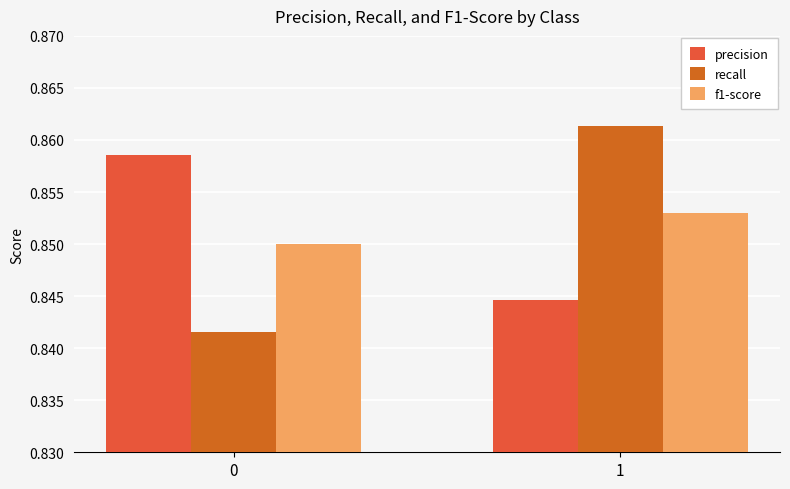

The value of f1-score at 0 is 0.4. True or false?

False